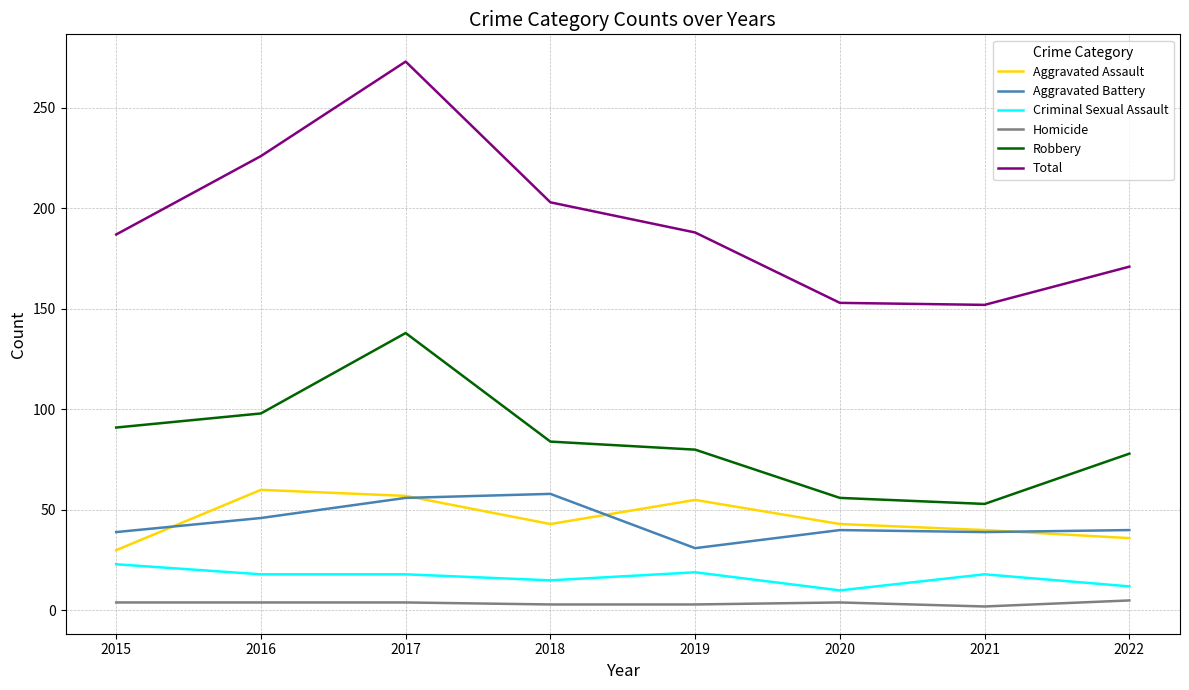

Is this an area chart (filled region under the line)?

No